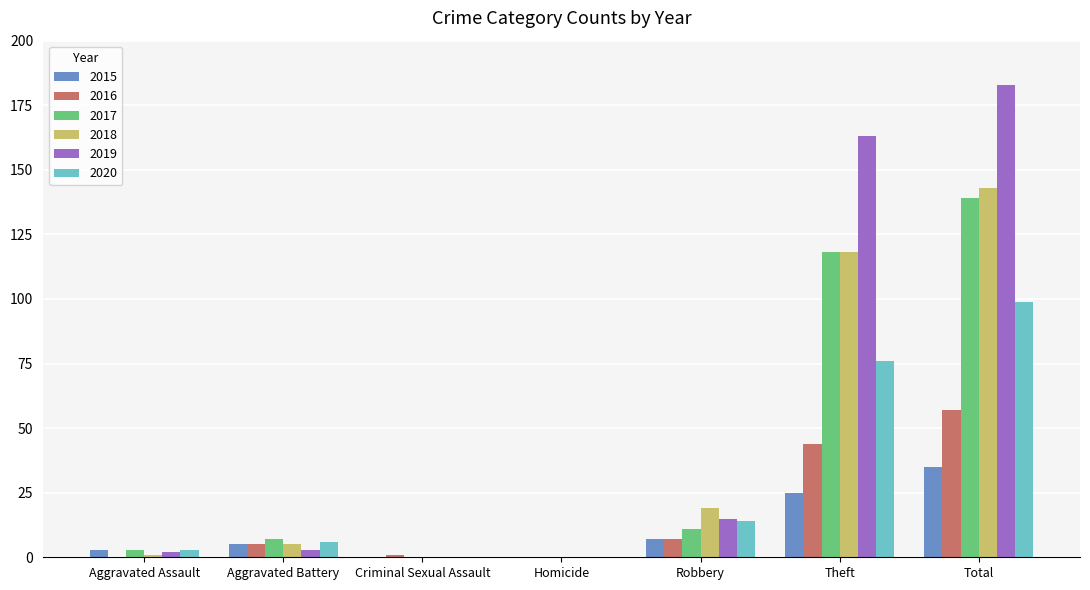

Count the number of data series in this chart.

6